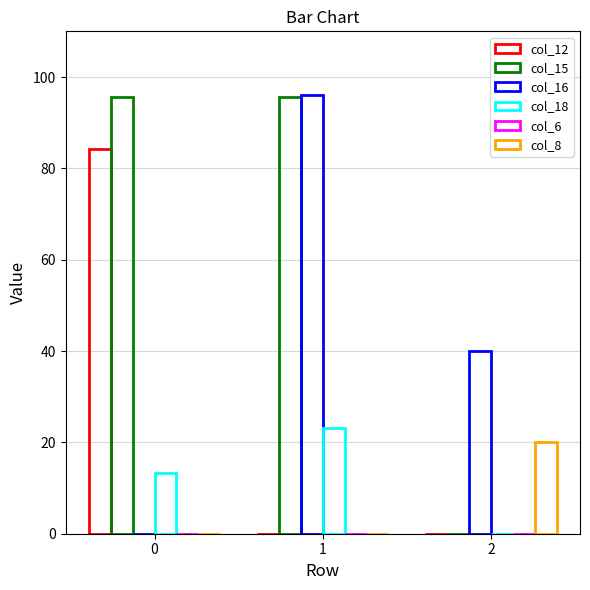

Reading left to right, transcribe all the data shown in this chart.

col_12: 0=84.3	1=0.0	2=0.0
col_15: 0=95.6	1=95.6	2=0.0
col_16: 0=0.0	1=96.0	2=40.0
col_18: 0=13.2	1=23.2	2=0.0
col_6: 0=0.0	1=0.0	2=0.0
col_8: 0=0.0	1=0.0	2=20.0